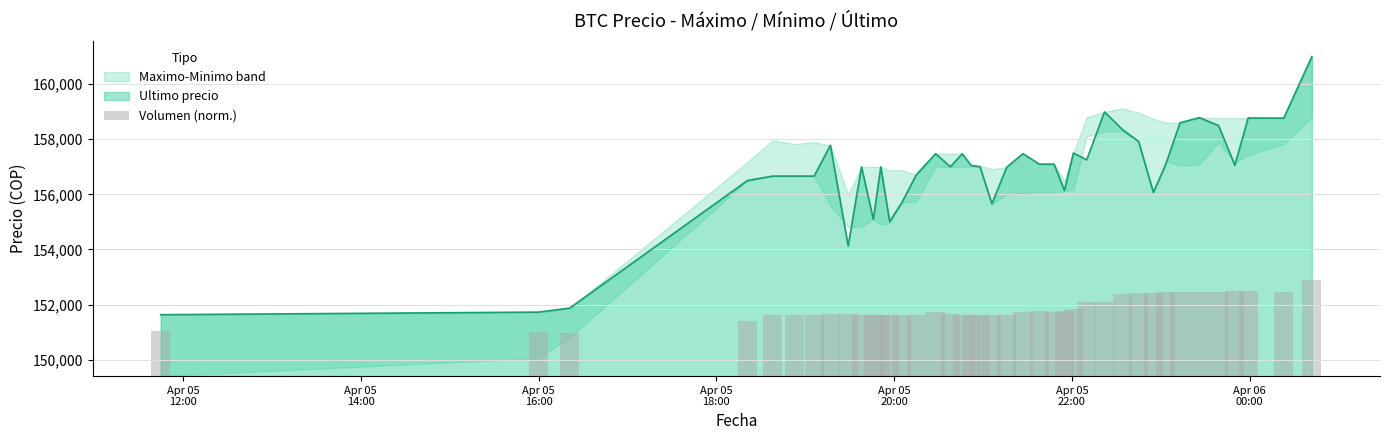

What is the minimum value for Ultimo precio?

151633